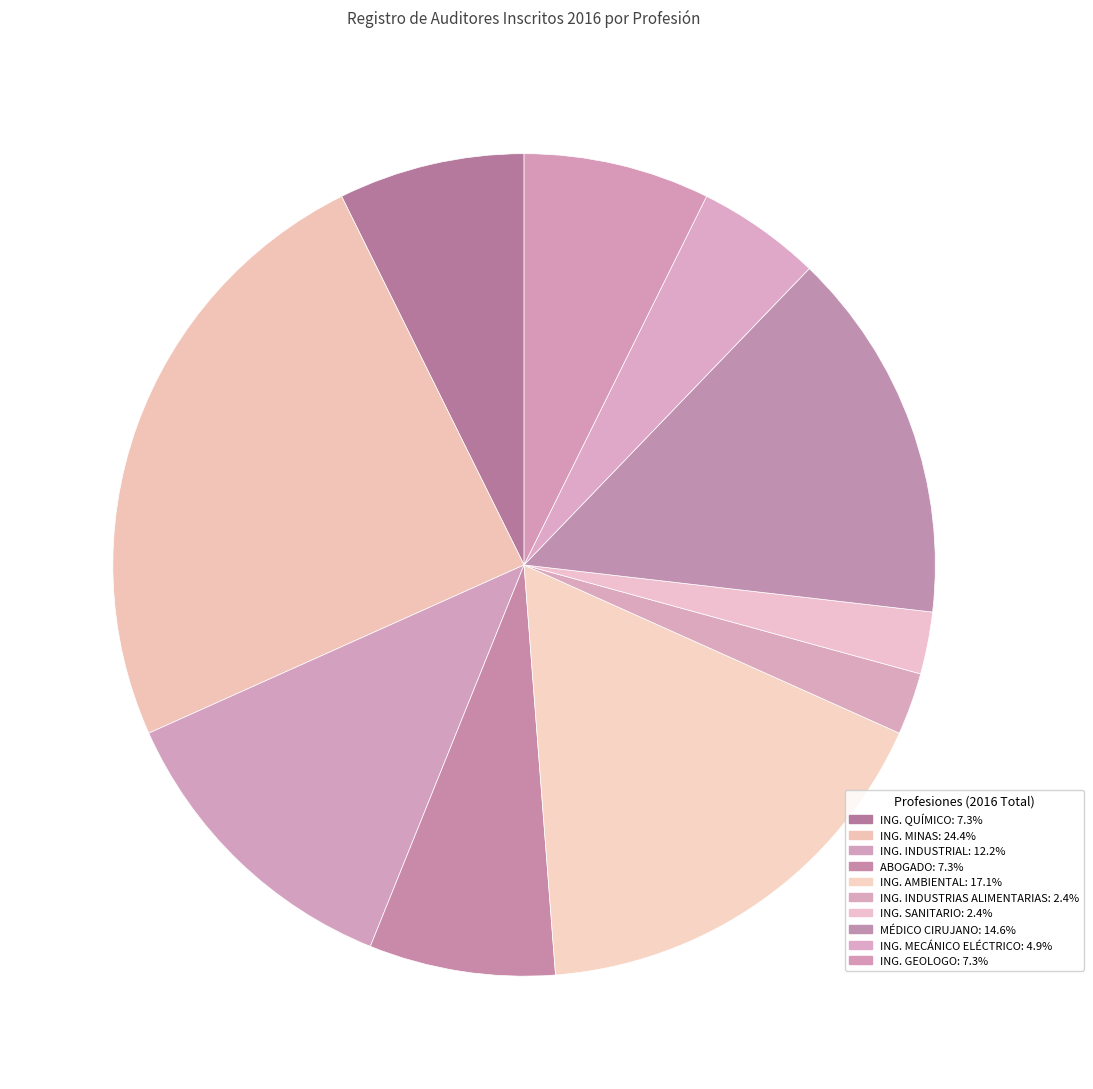

Count the number of slices in the pie.

10